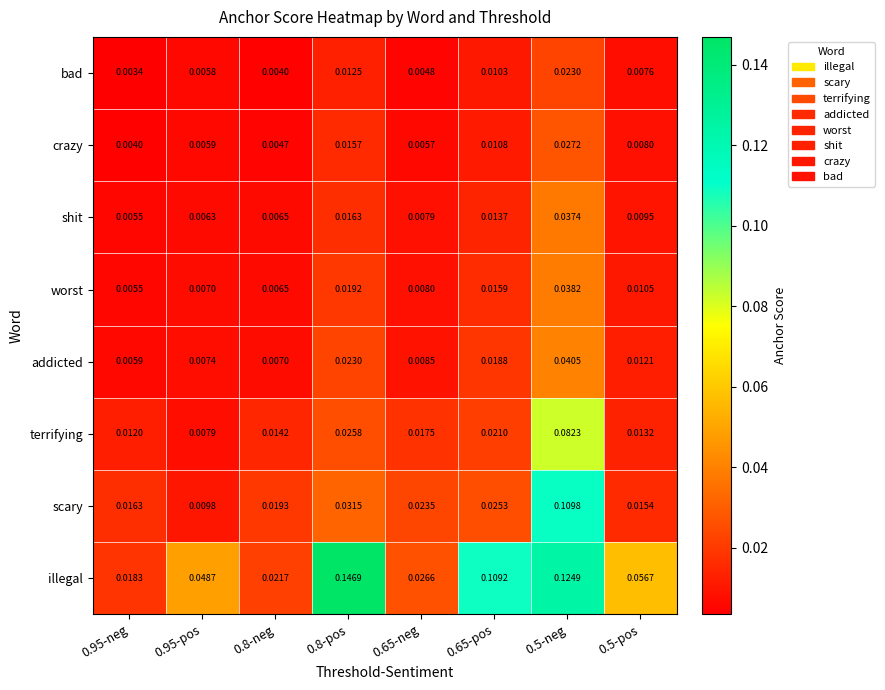

Between 0.8-pos and 0.65-pos, which is larger?

0.8-pos